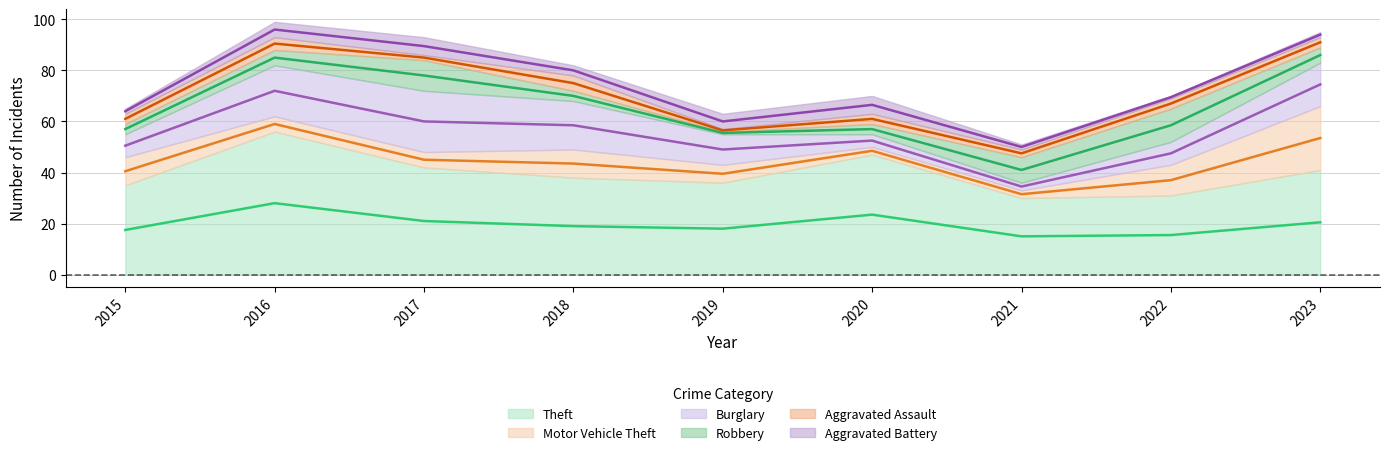

What is the difference between the second highest and minimum values in the Motor Vehicle Theft series?

9